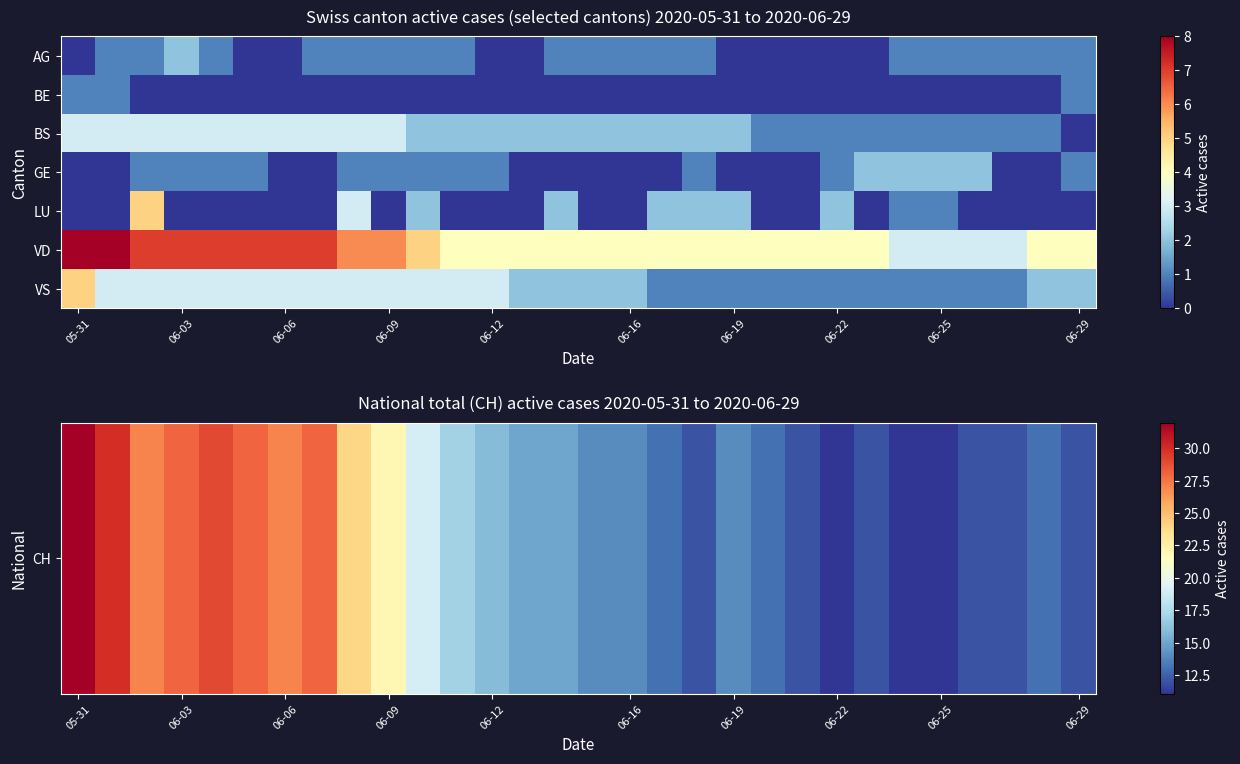

How many distinct data groups are displayed?

7